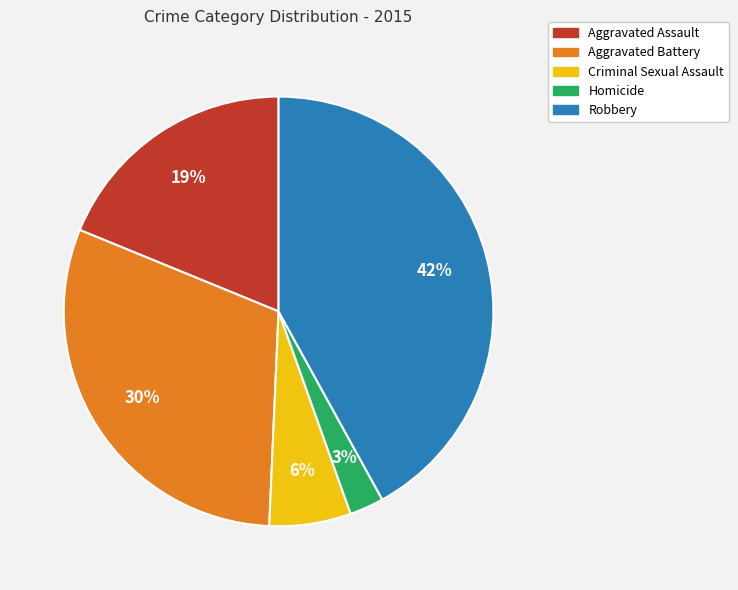

Count the number of slices in the pie.

5